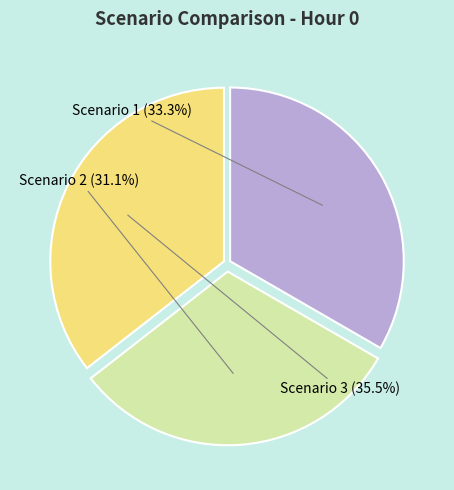

To the nearest percent, what is the average slice percentage?

33%